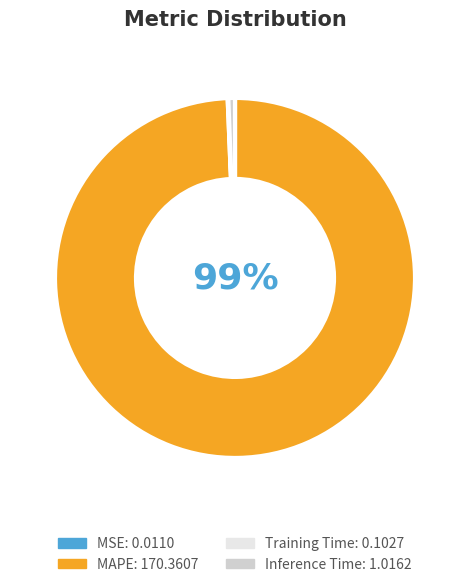

The Inference Time slice represents 8% of the pie. True or false?

False